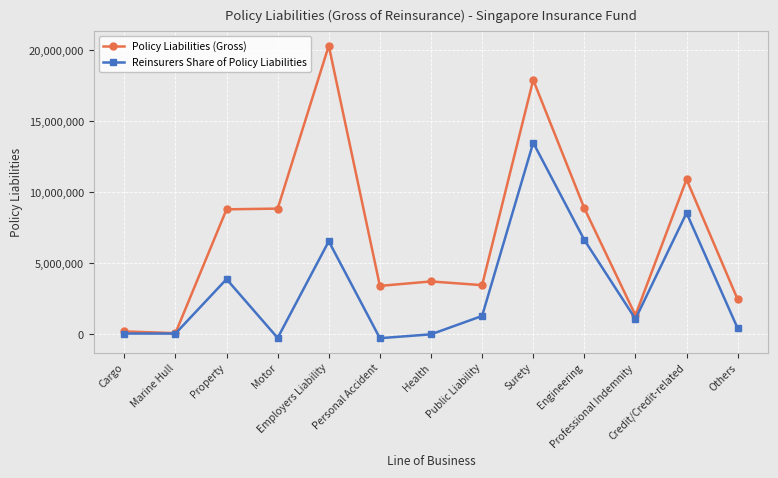

True or false: Policy Liabilities (Gross) has more than 1 interior local peaks.

True